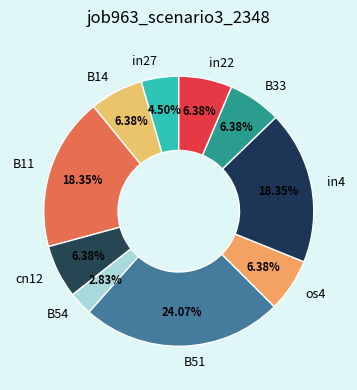

The in22 slice represents 6% of the pie. True or false?

True